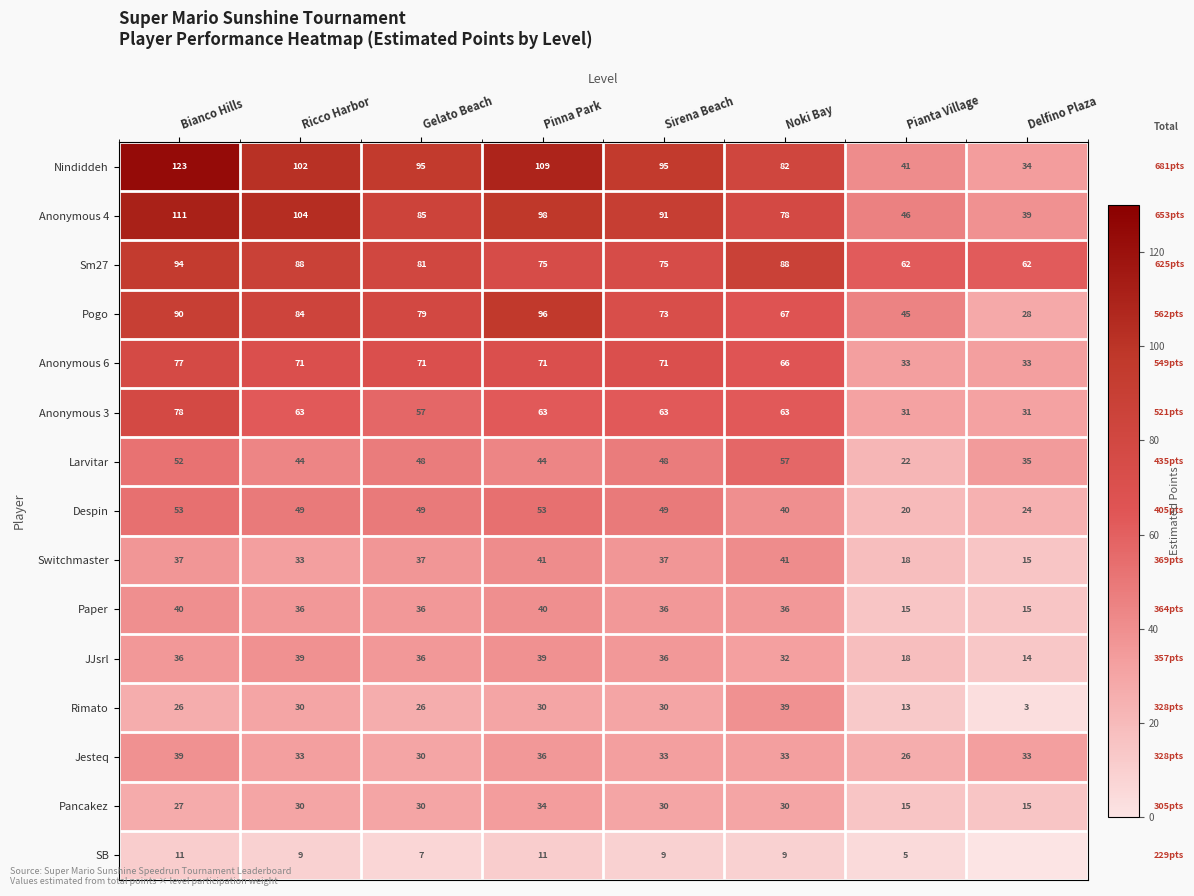

What is the spread (max minus min) of values at Pinna Park?

98